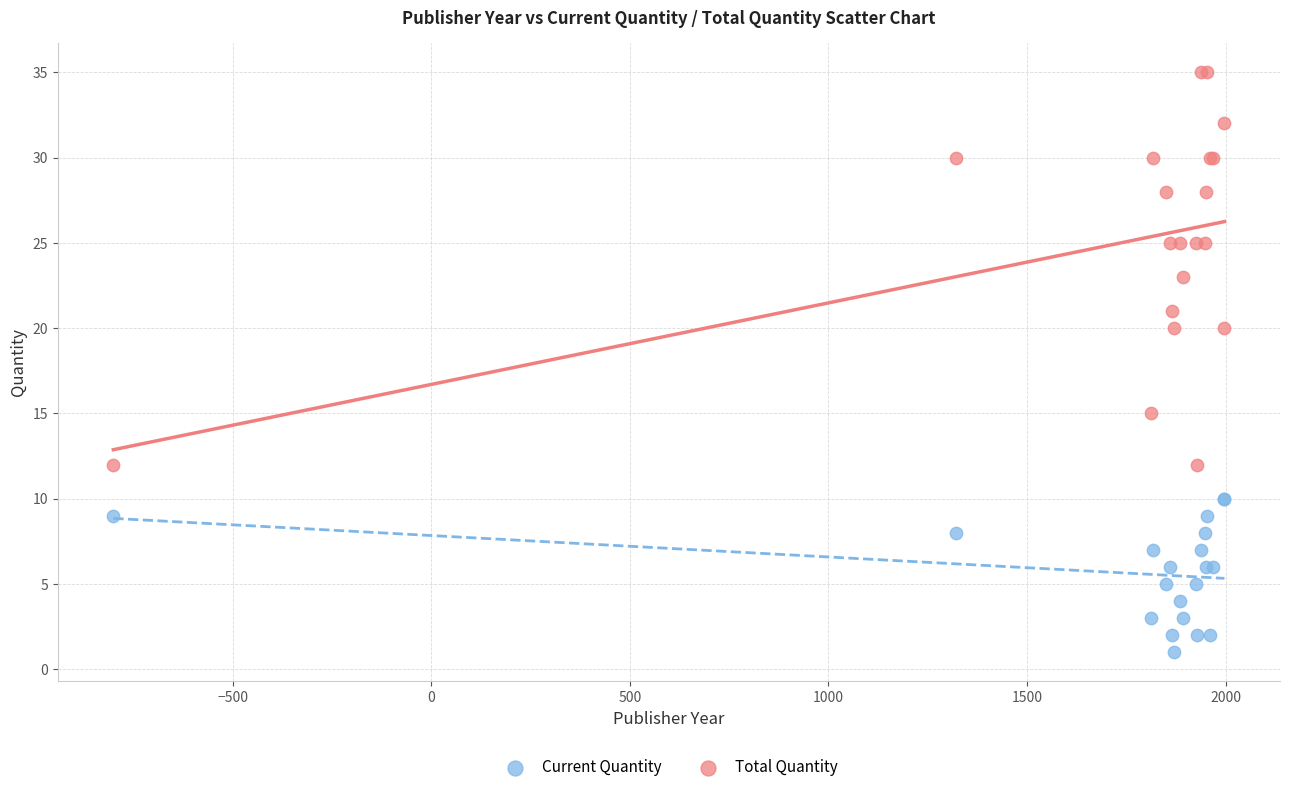

What are all the series names shown in the legend?

Current Quantity, Total Quantity